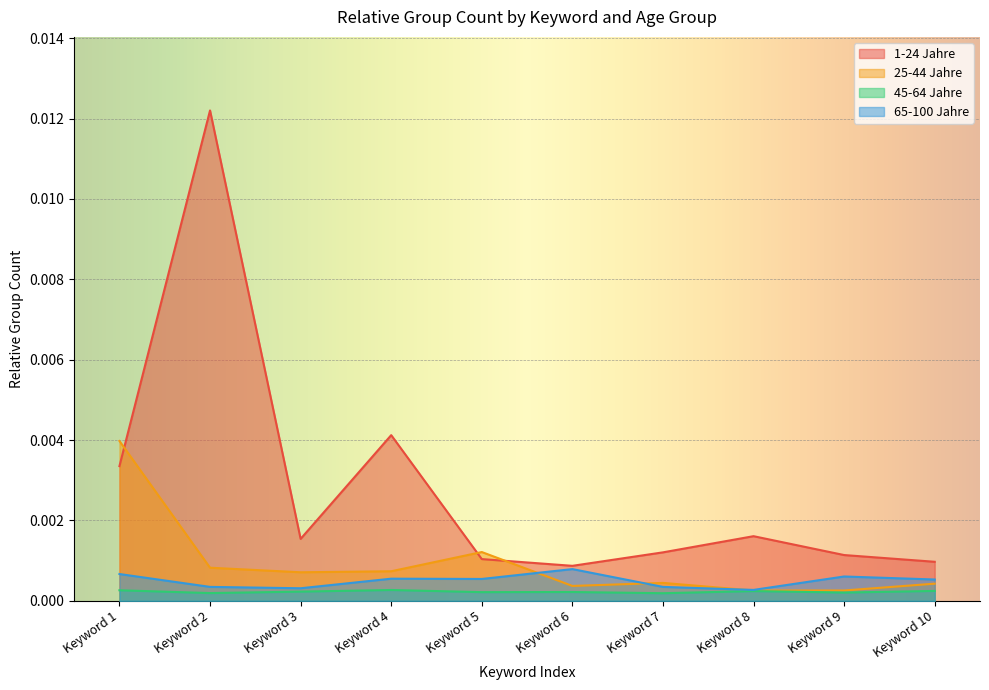

In 1-24 Jahre, how many points are lower than both neighbors (excluding endpoints)?

2